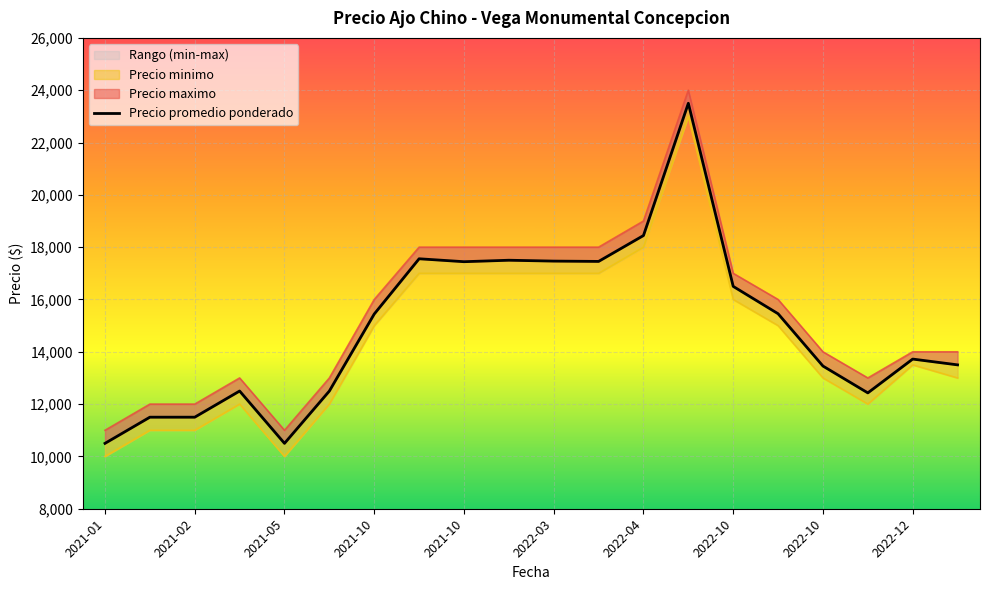

What is the difference between the second highest and minimum values in the Precio maximo series?

8000